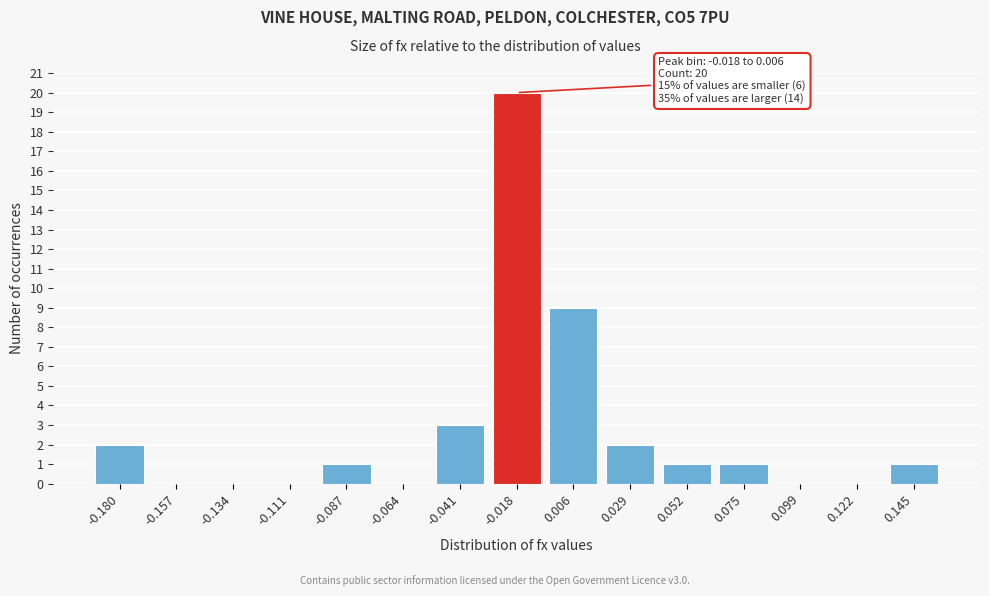

Reading left to right, extract all data points from this chart.

-0.180=2	-0.157=0	-0.134=0	-0.111=0	-0.087=1	-0.064=0	-0.041=3	-0.018=20	0.006=9	0.029=2	0.052=1	0.075=1	0.099=0	0.122=0	0.145=1